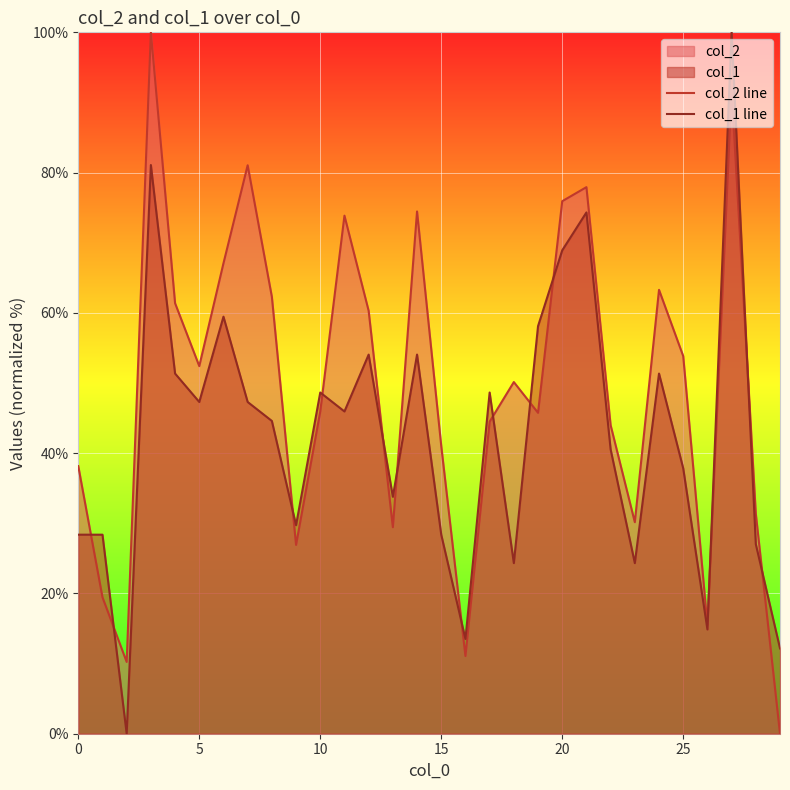

What is the total value across all series at 9?

56.7